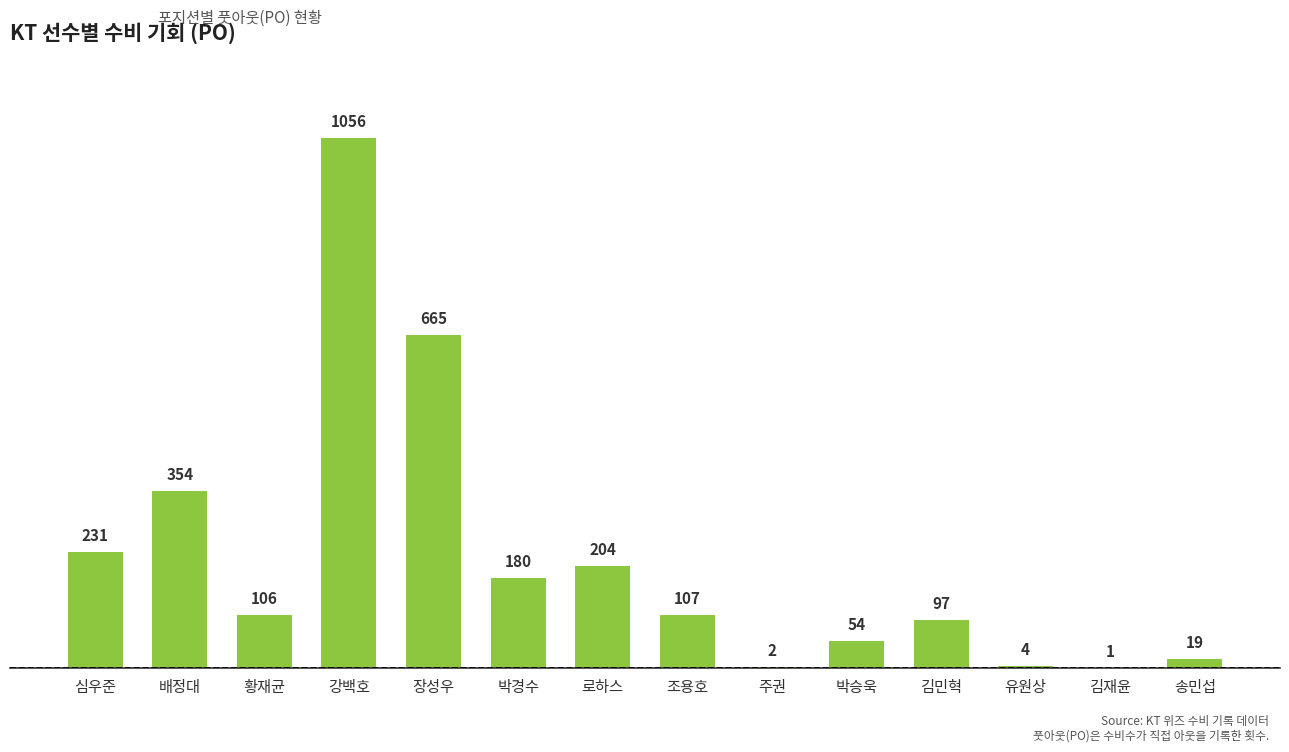

What is the maximum value shown in the chart?

1056